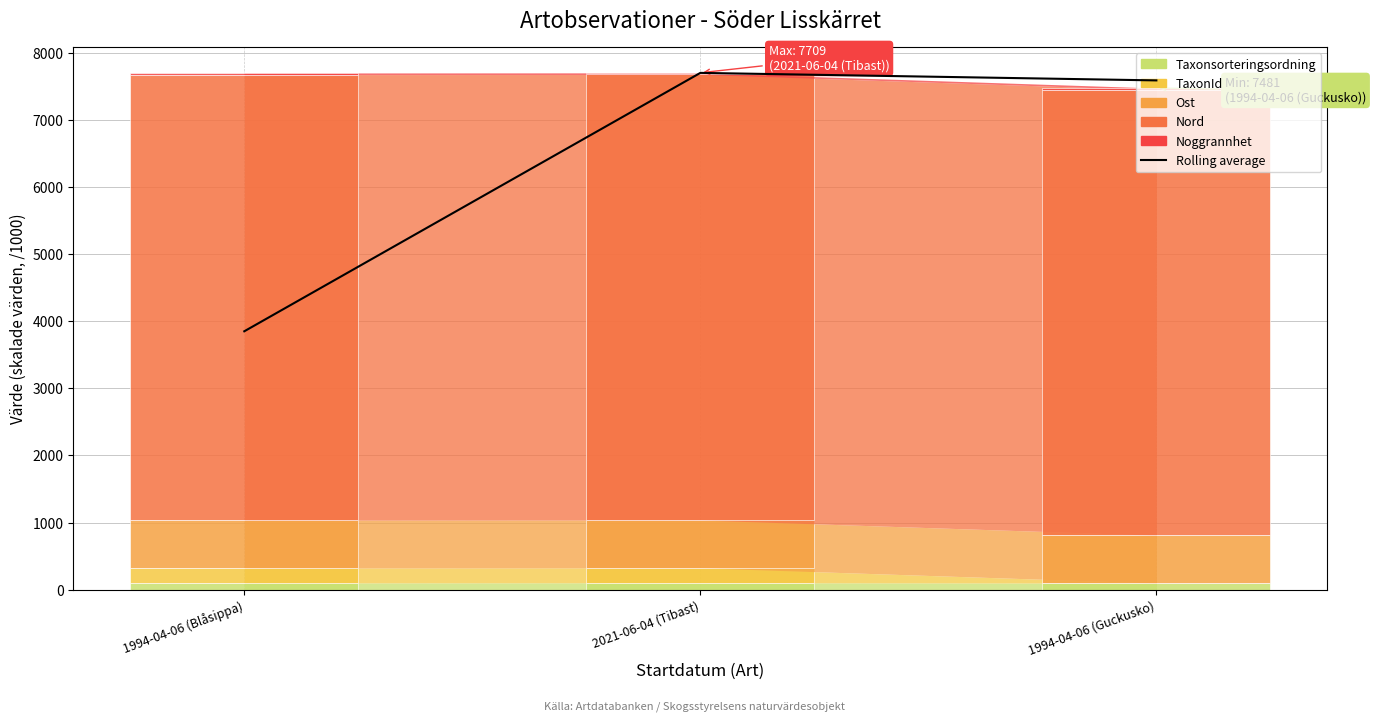

What is the ratio of the value at 1994-04-06 (Blåsippa) to the value at 1994-04-06 (Guckusko)?

0.5